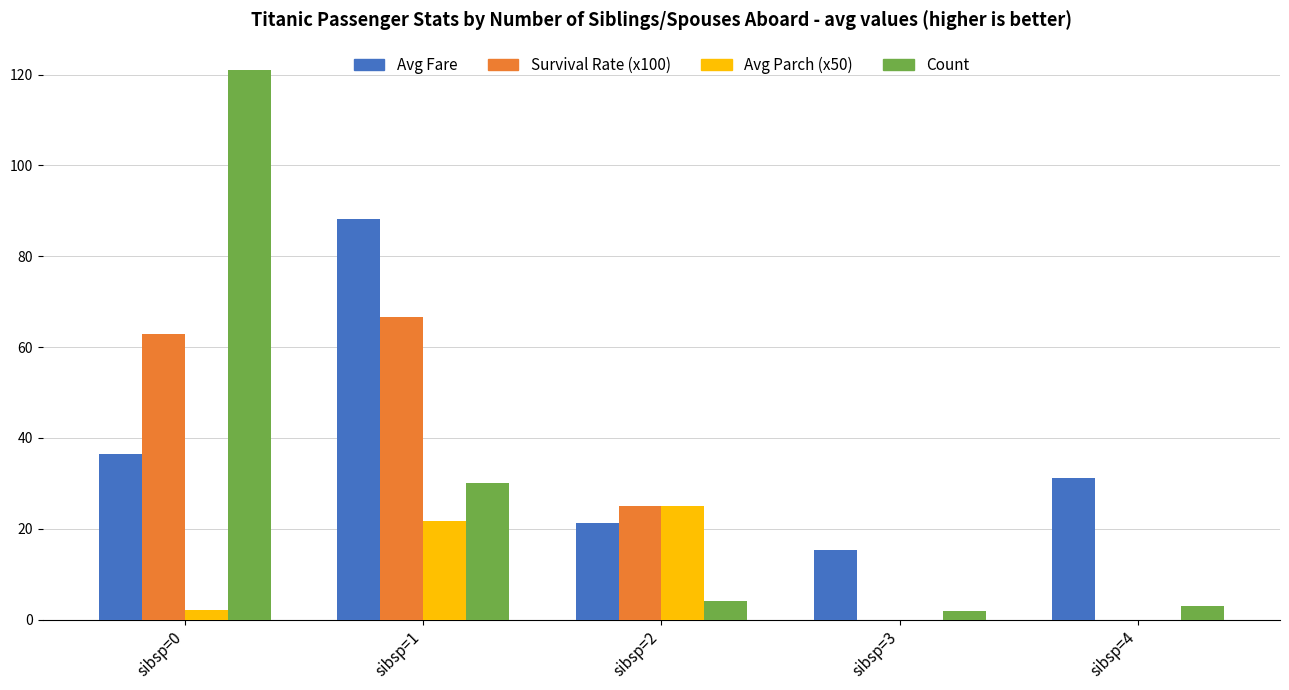

How many data points in Avg Parch (x50) are above 2?

3